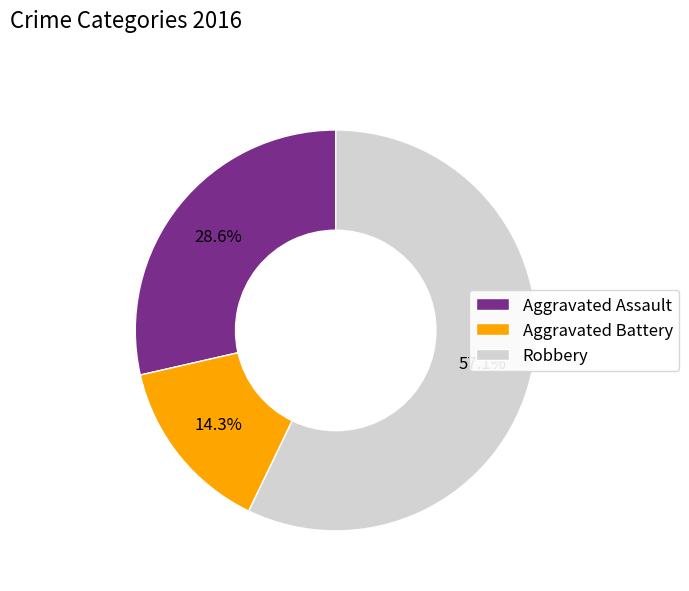

How many segments does this pie chart have?

3